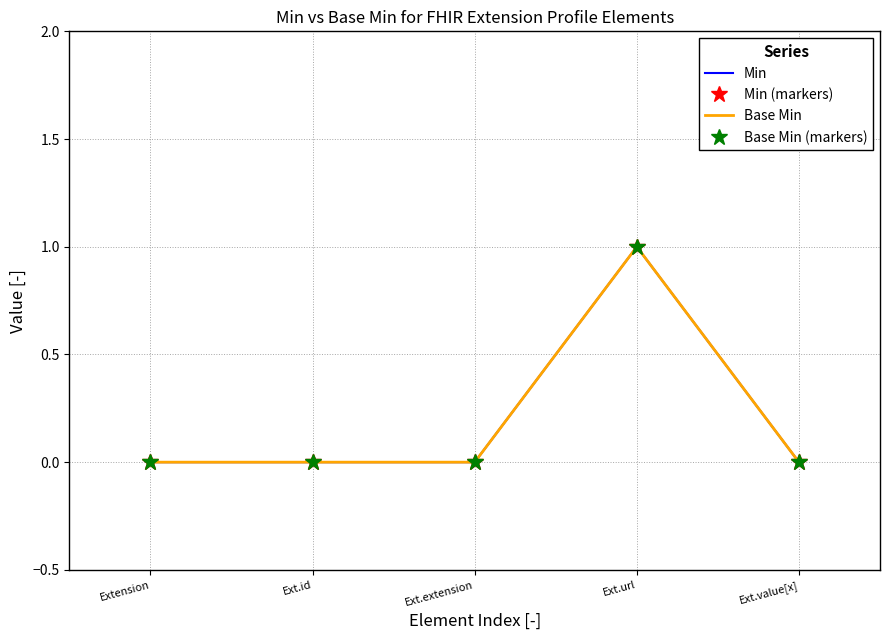

Where is the first local maximum for Base Min (markers)?

Ext.url